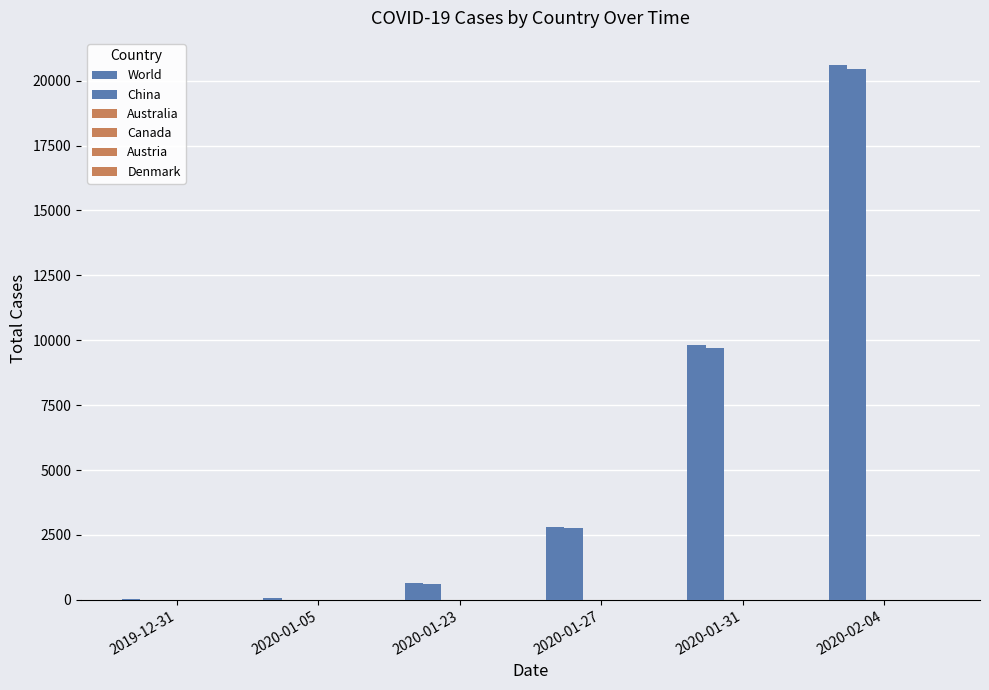

Which series has the largest total across all categories?

World